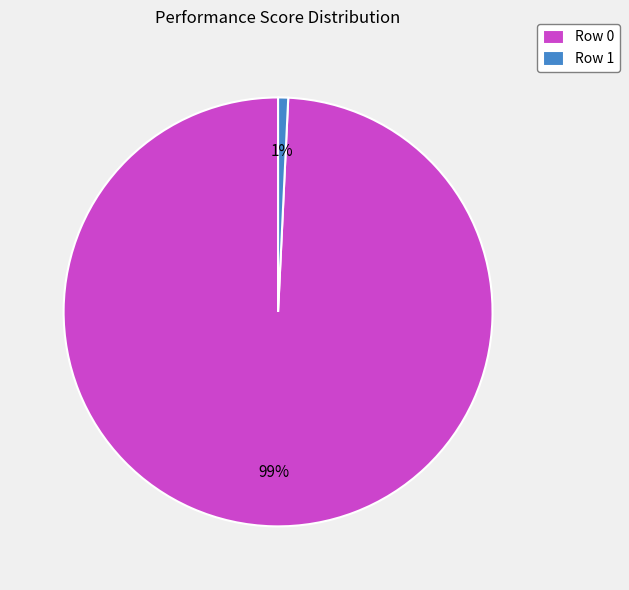

The Row 1 slice represents 1% of the pie. True or false?

True